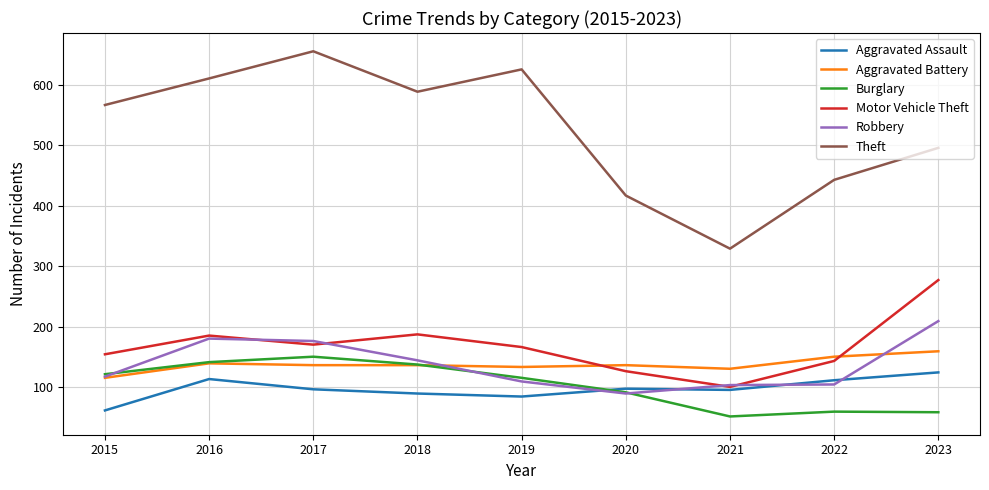

What is the sum of all Aggravated Assault values?

870